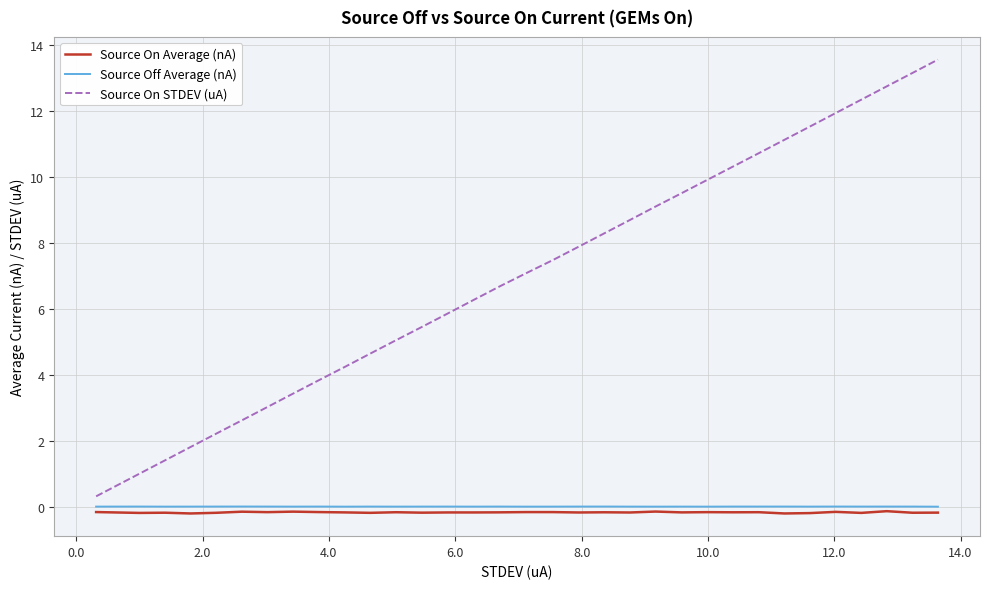

What are all the series names shown in the legend?

Source On Average (nA), Source Off Average (nA), Source On STDEV (uA)